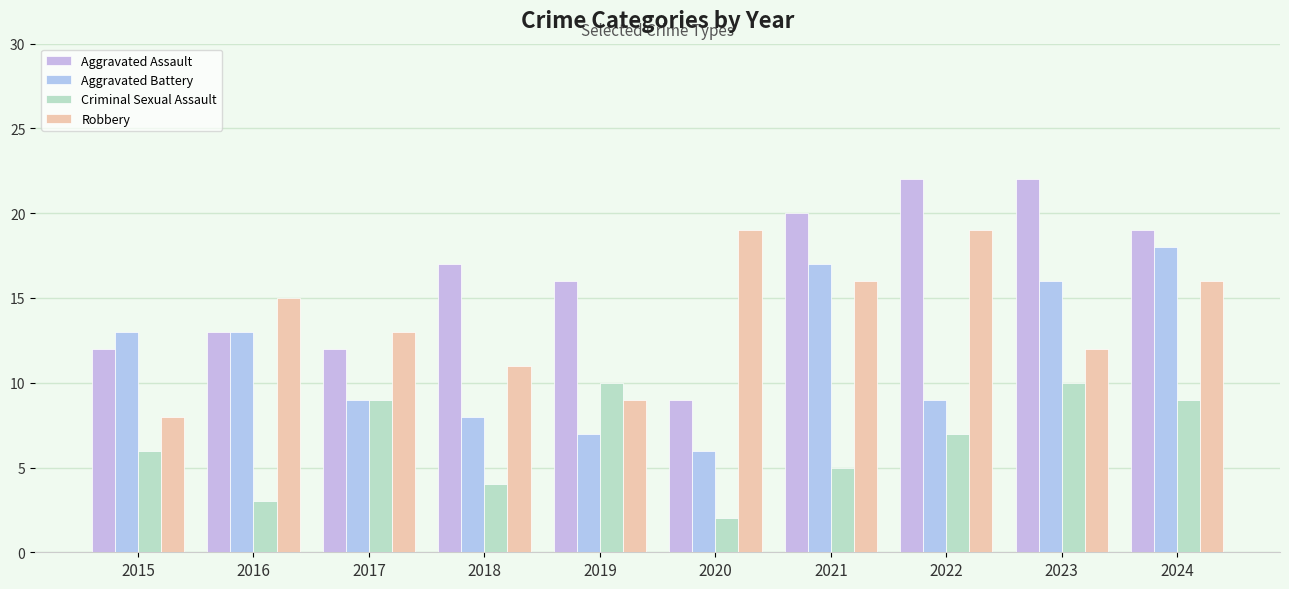

How many groups of bars are there?

10